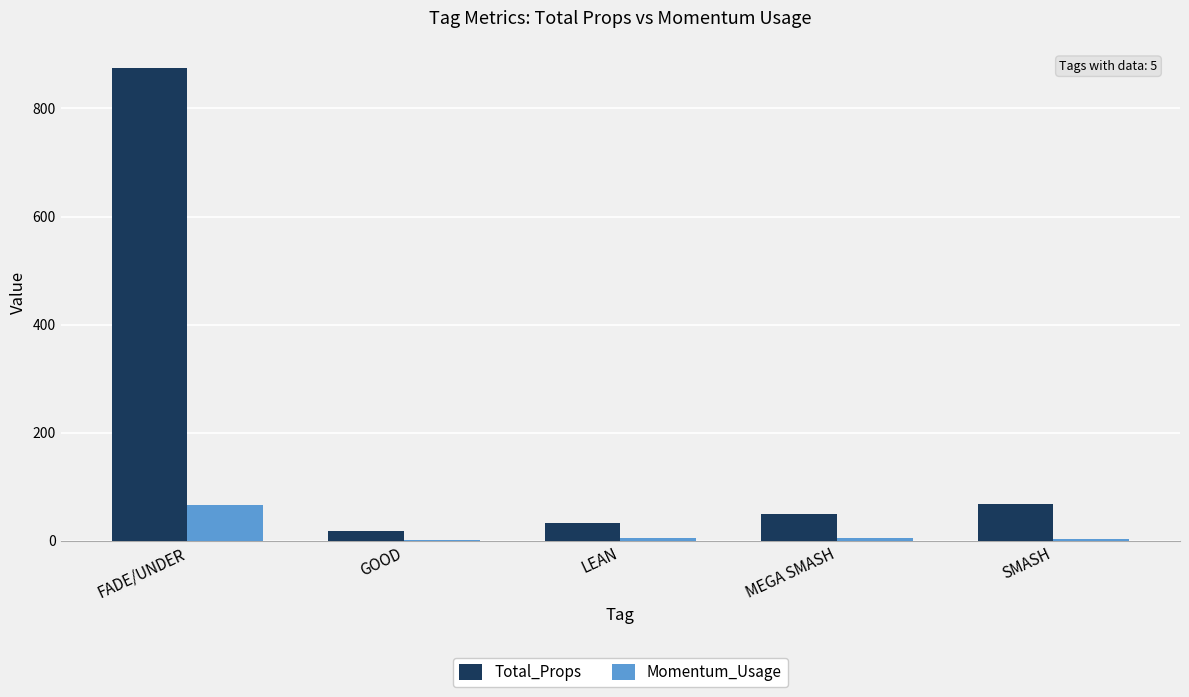

What is the sum of all Total_Props values?

1042